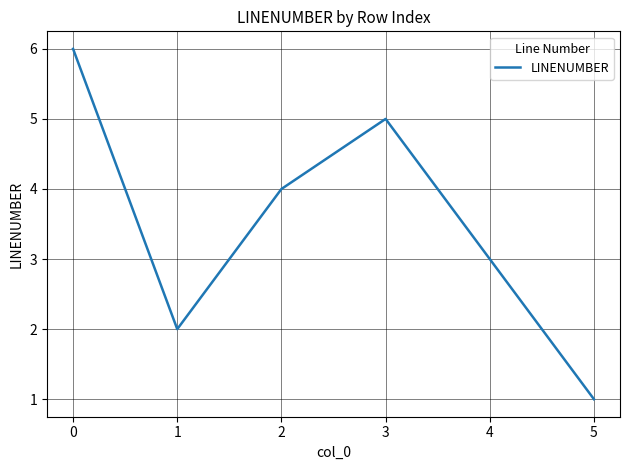

How many interior local valleys (lower than both neighbors) does the data have?

1